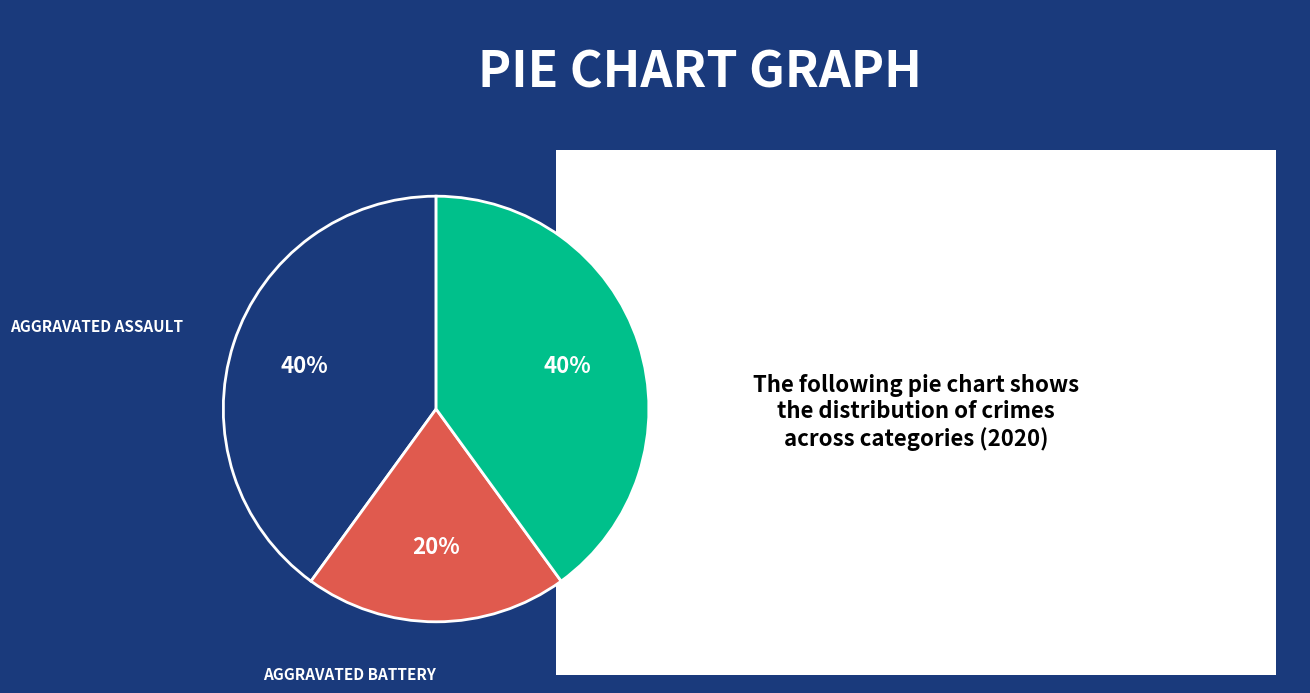

To the nearest percent, what is the average slice percentage?

33%